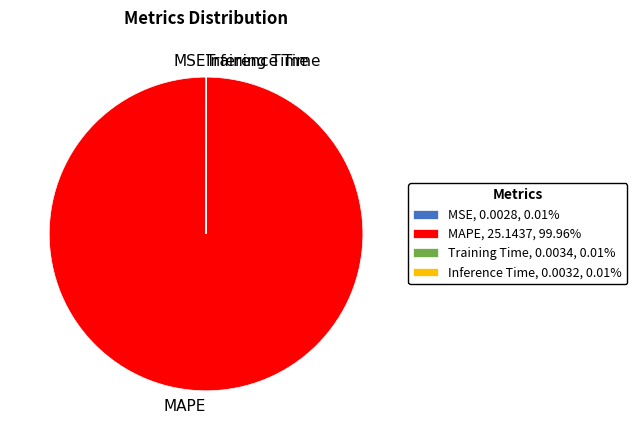

Does any single category account for the majority?

Yes